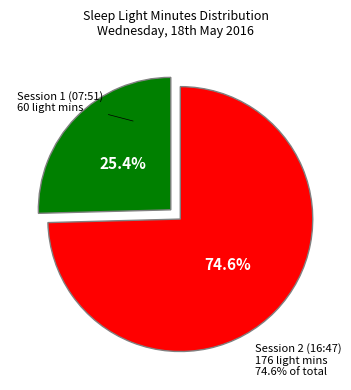

Count the number of slices in the pie.

2